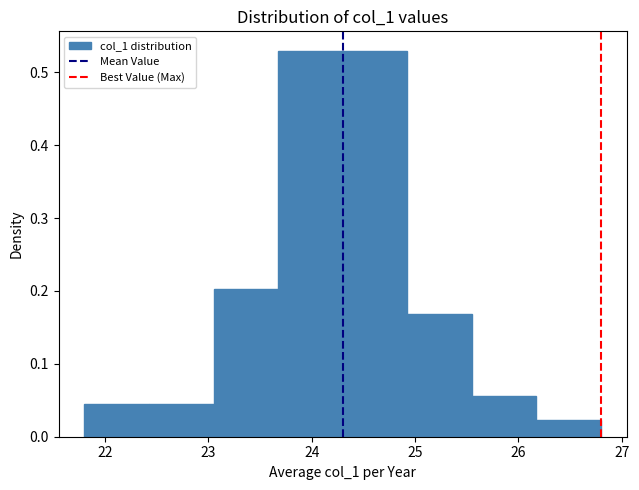

How tall is the bar that spans 23.1 to 23.7 on the x-axis? Neither the bar edges nor the heights are printed on the chart, so give them approximately, as read against the axes.

0.20